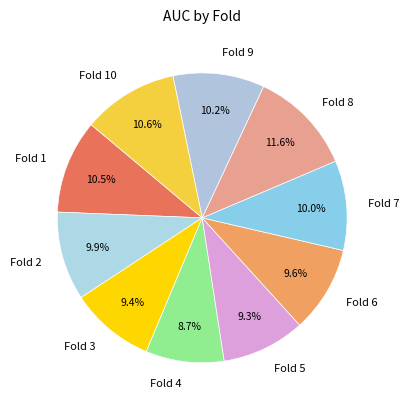

Which slice is the smallest?

Fold 4